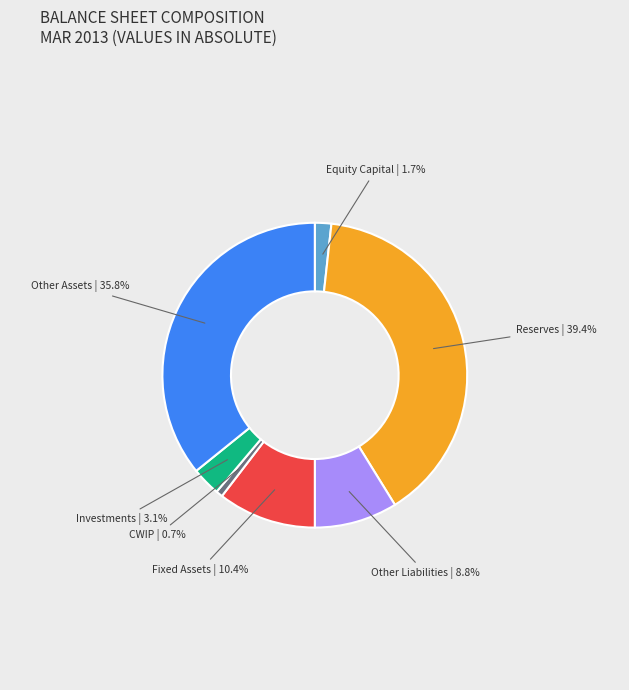

Is there any slice that represents more than half of the pie?

No